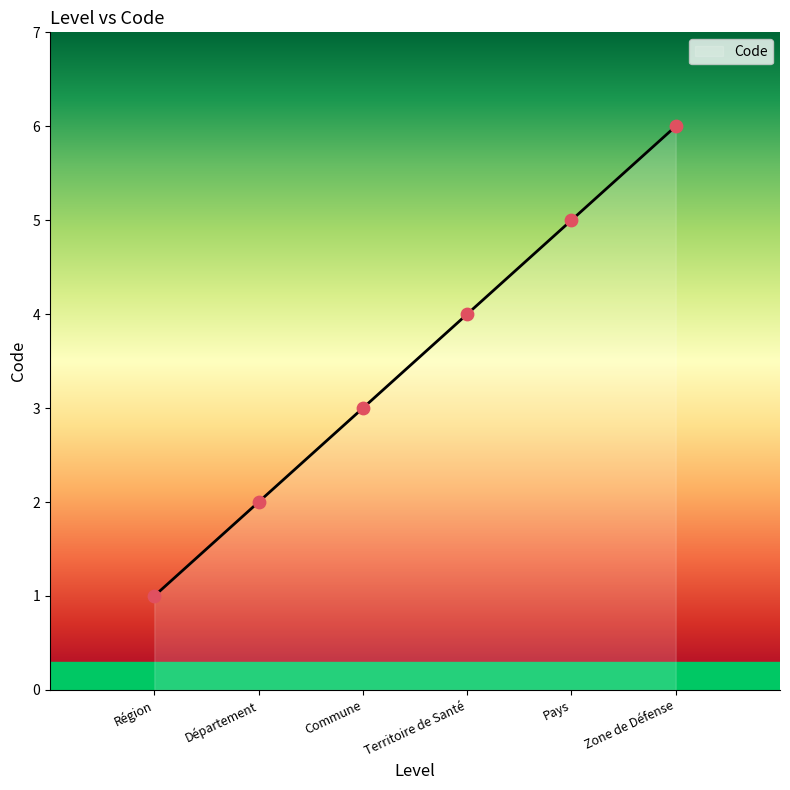

What is the change in value from Département to Pays?

+3